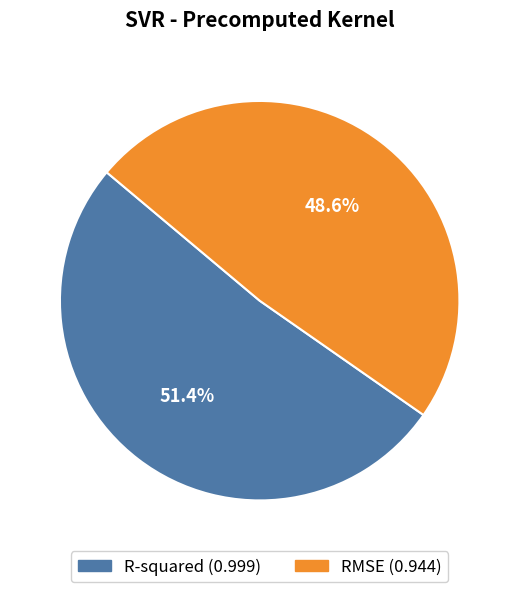

What percentage is the RMSE slice, to the nearest percent?

49%